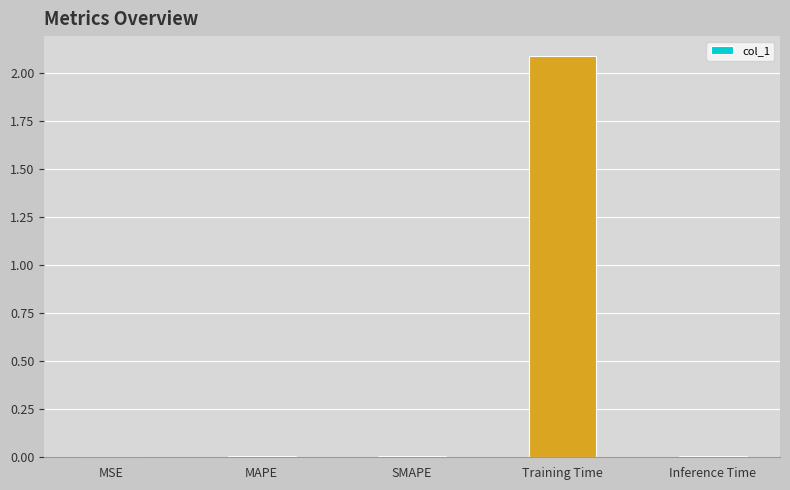

What is the approximate value at Training Time?

2.1